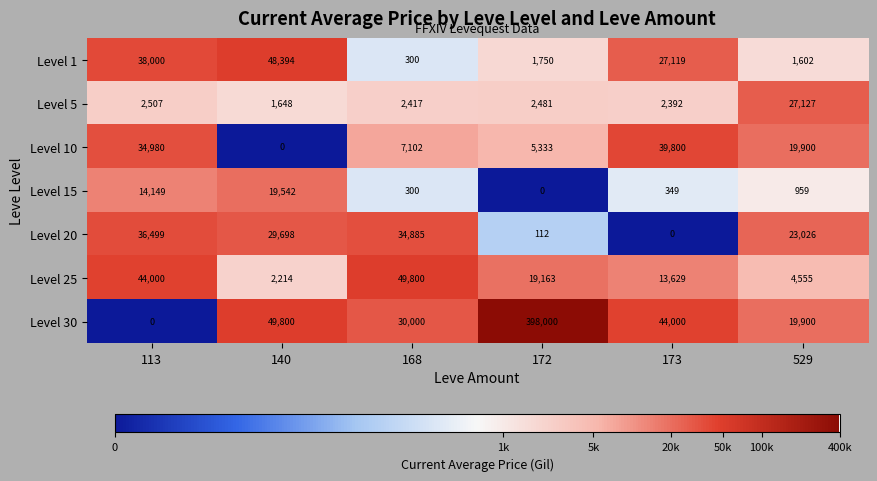

How many categories are shown in the chart?

6